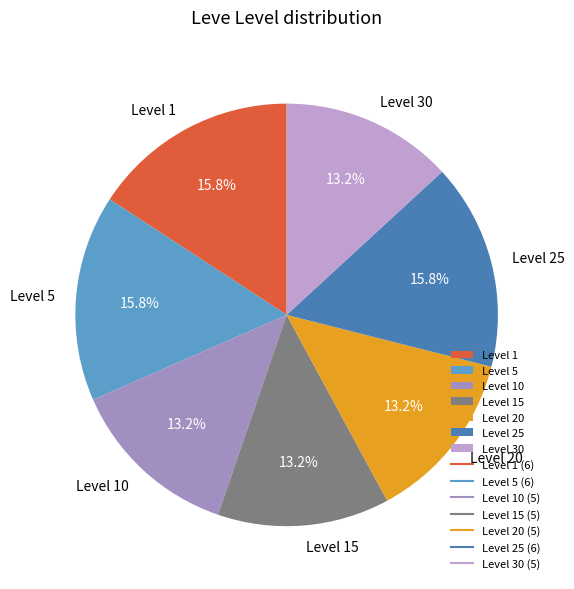

Is it true that Level 1 is 16% of the pie?

True